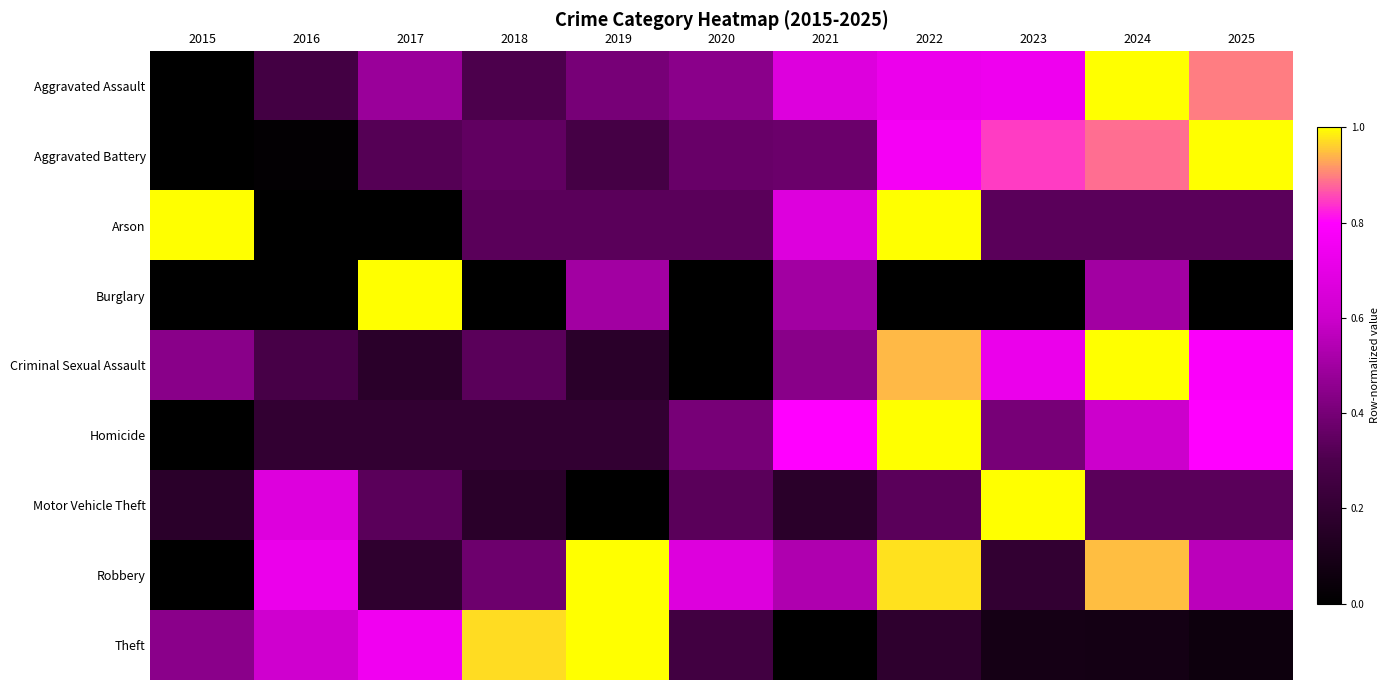

Which category has the highest value across all series?

2024